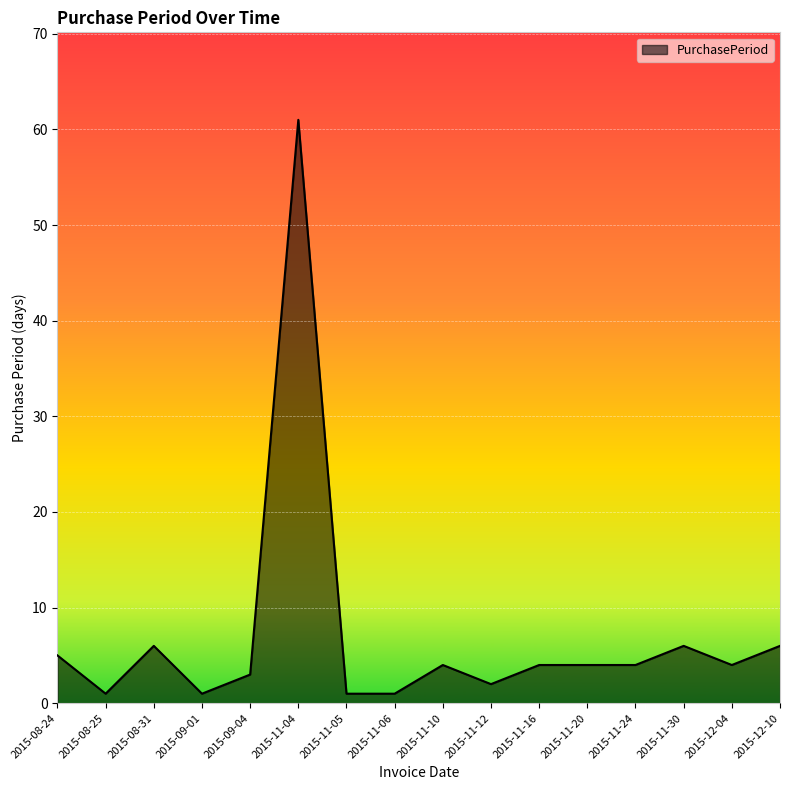

Reading left to right, what are all the values shown in this chart?

2015-08-24=5	2015-08-25=1	2015-08-31=6	2015-09-01=1	2015-09-04=3	2015-11-04=61	2015-11-05=1	2015-11-06=1	2015-11-10=4	2015-11-12=2	2015-11-16=4	2015-11-20=4	2015-11-24=4	2015-11-30=6	2015-12-04=4	2015-12-10=6